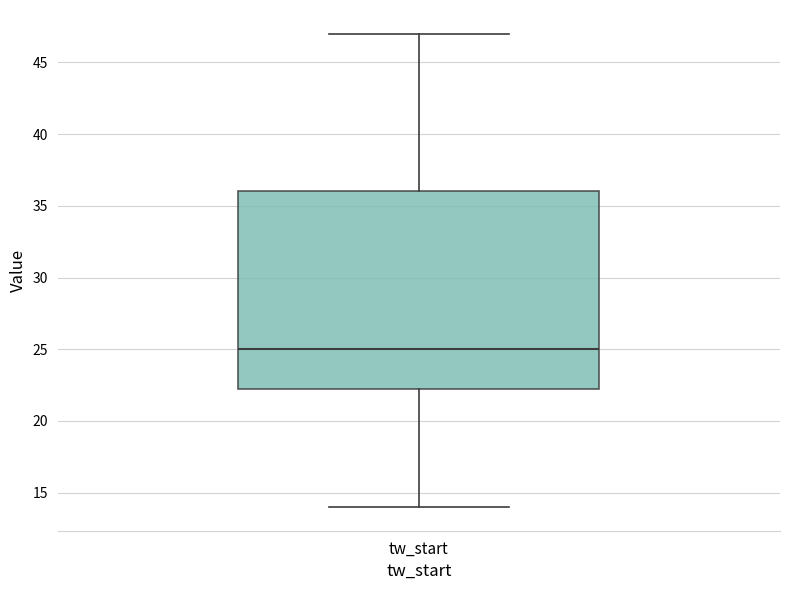

Read this box plot against the y-axis: the position of the median line, the range covered by the box, and the ends of both whiskers. The values are not printed on the chart, so give them approximately, as read against the axis.

median 25.0, box 22.5 to 36.0, whiskers 14.0 to 47.0